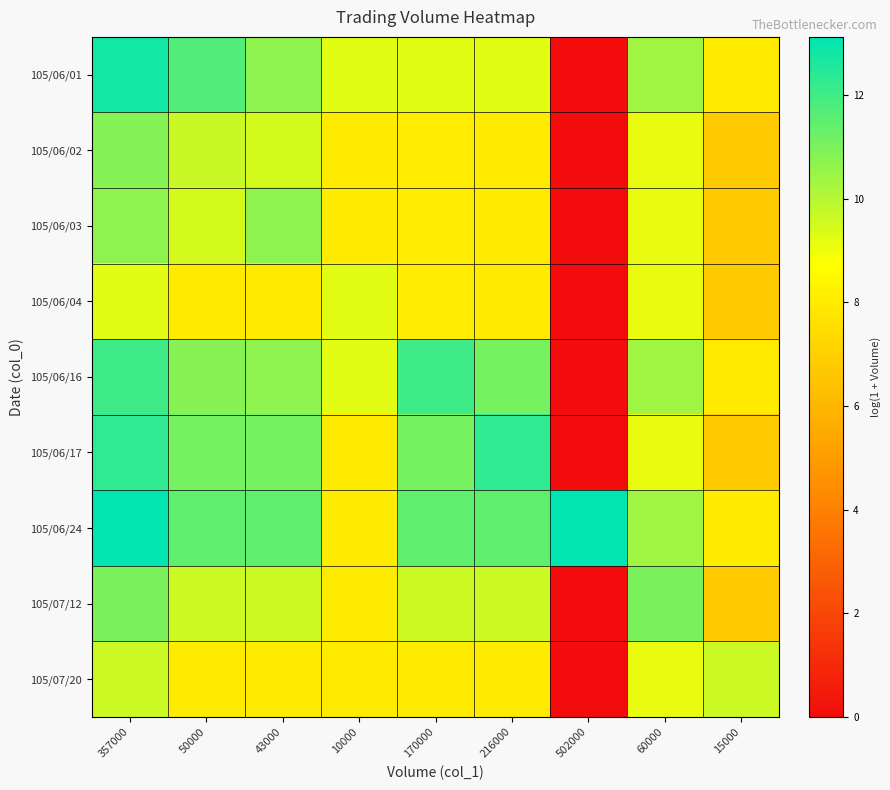

At how many categories does at least one series exceed 9?

9